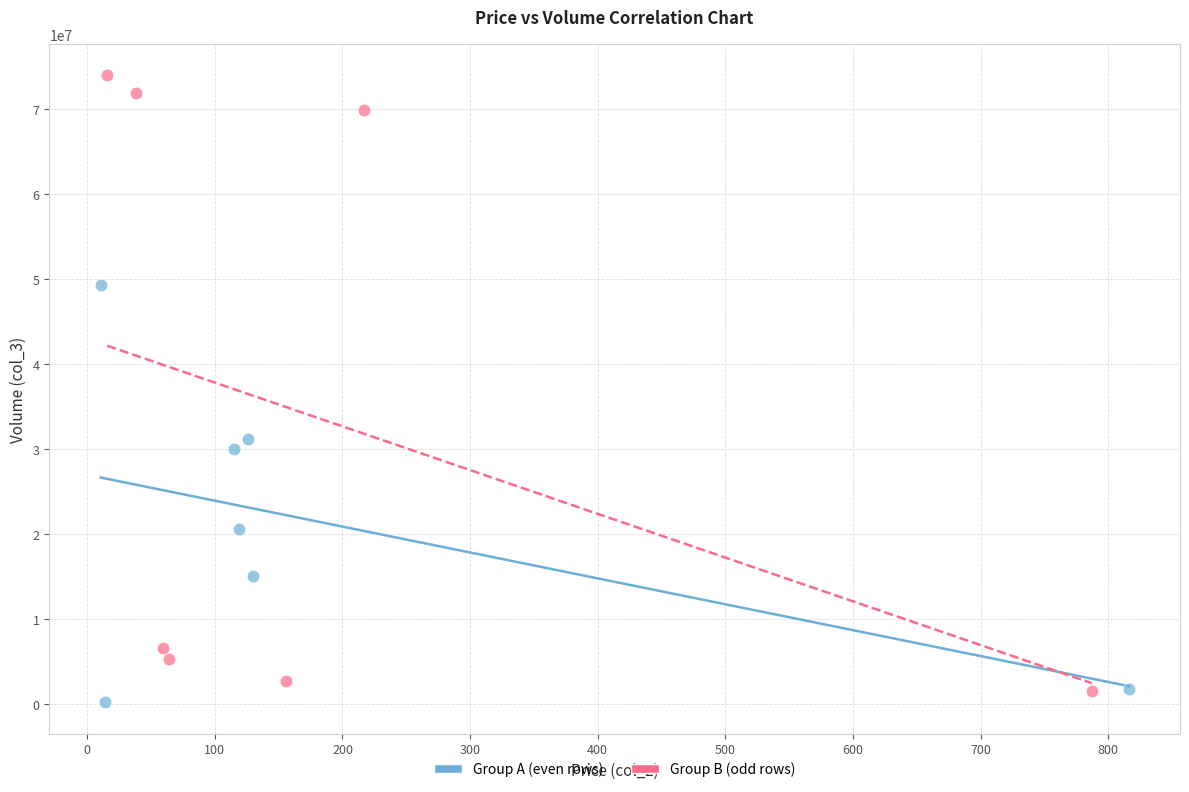

Which series contains the highest Y value?

Group B (odd rows)